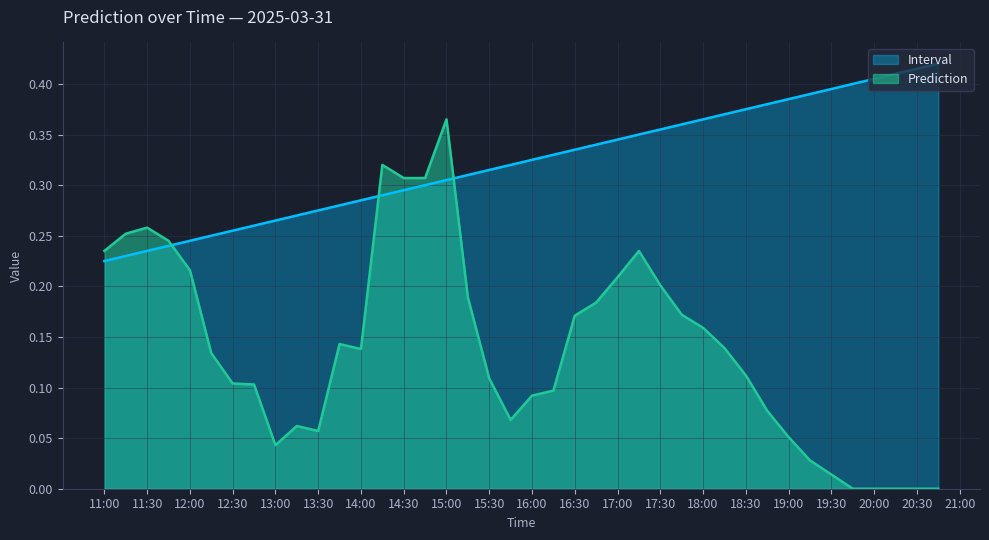

True or false: Interval and Prediction cross at least once.

True